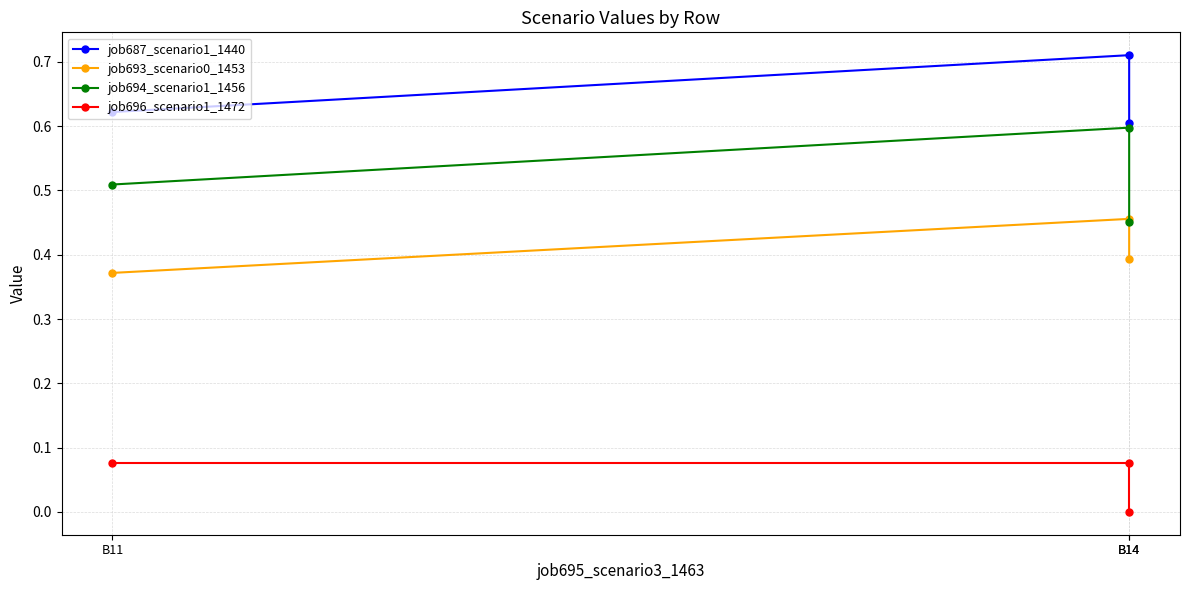

How many lines are shown in the chart?

4